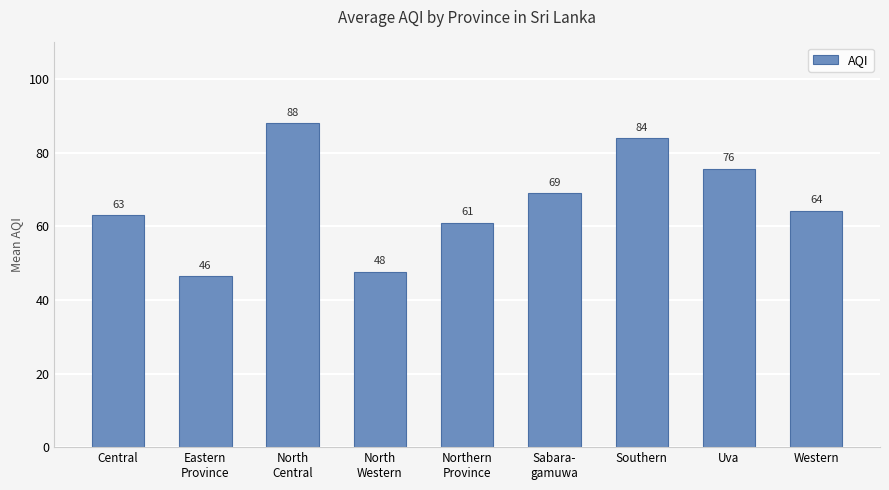

Which has a higher value, North
Western or Western?

Western